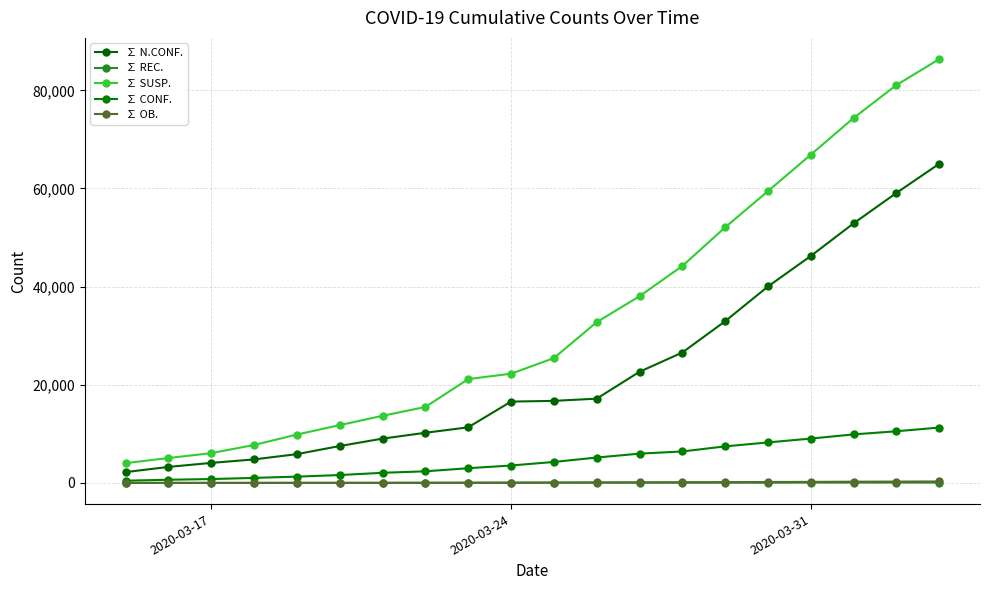

What is the value of the ∑ OB. point at the 6th from the left?

14